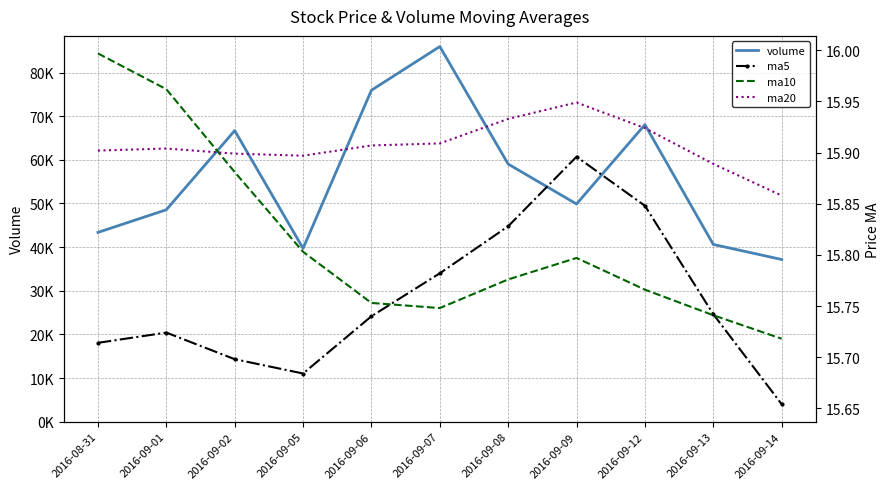

True or false: ma5 and volume intersect in this chart.

False